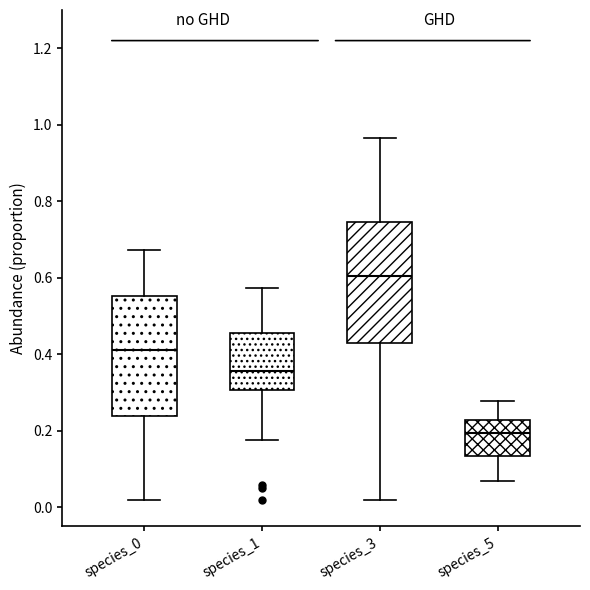

Where does the median line of the box for species_5 sit on the y-axis? The values are not printed on the chart, so give them approximately, as read against the axis.

0.20